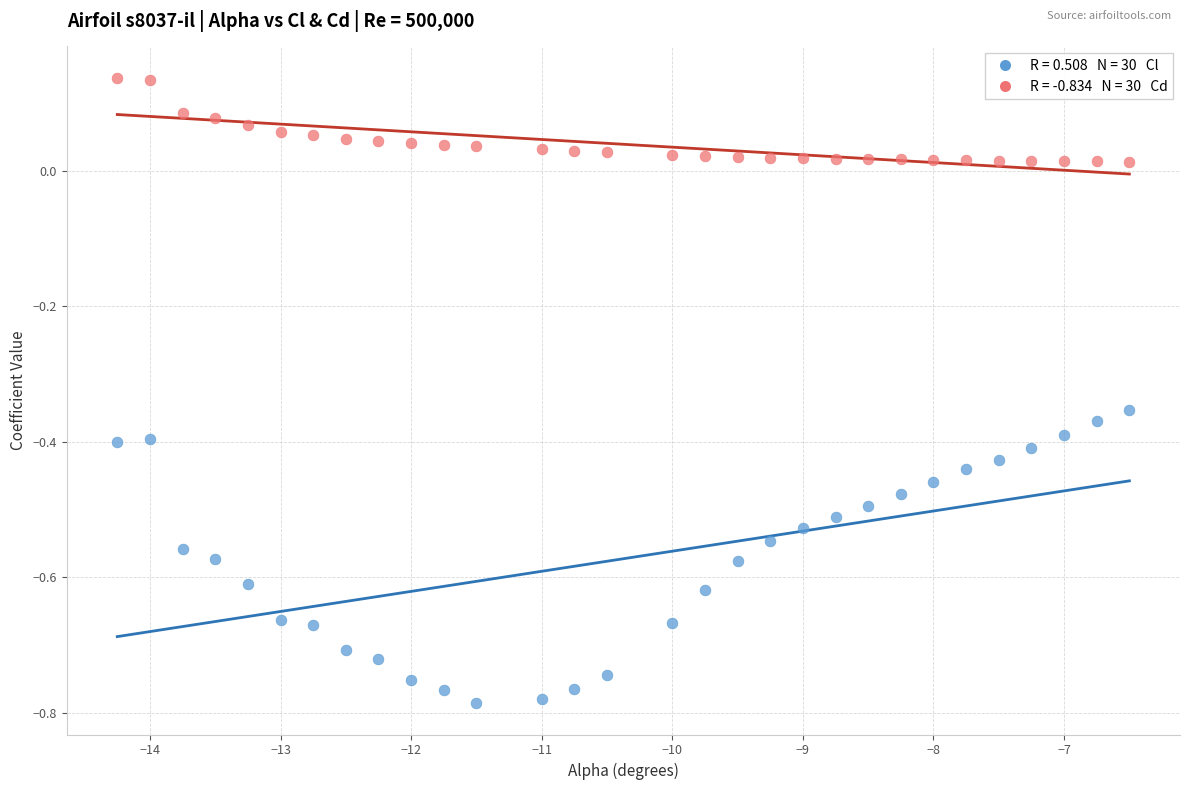

Across all data points, what is the range of X values (max minus min)?

7.8